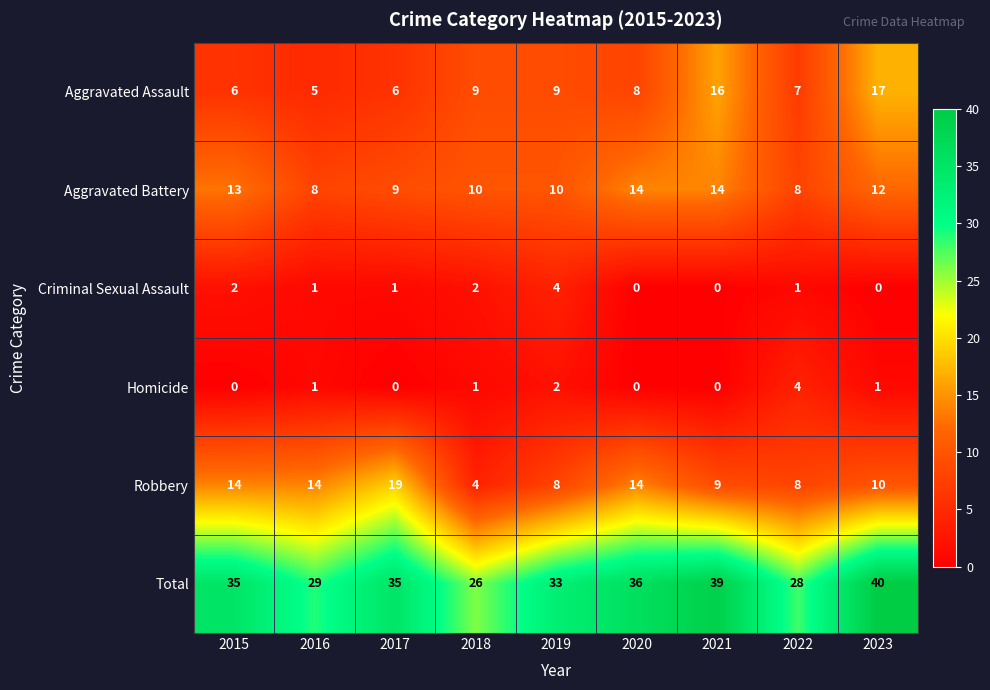

At which label does Aggravated Battery first exceed 10?

2015